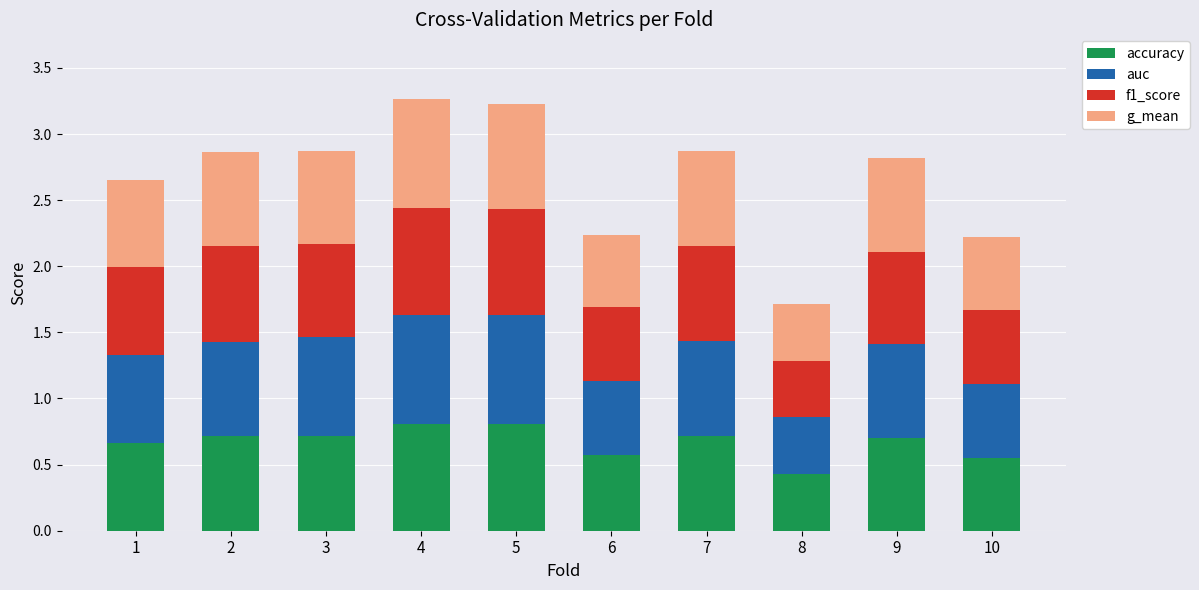

Is it true that accuracy equals 0.7 at 2?

True